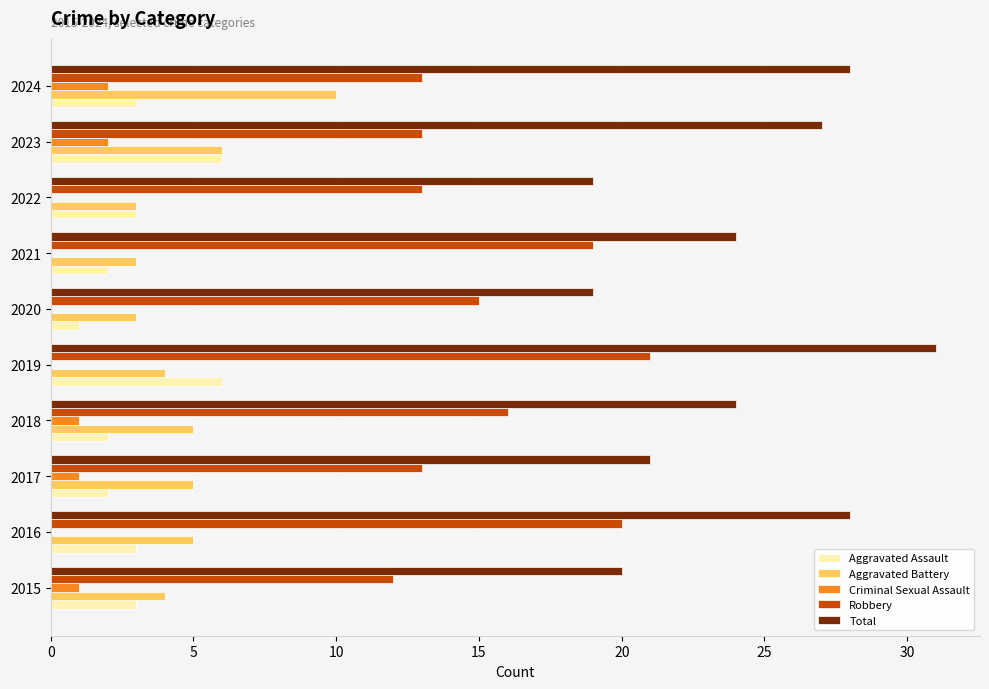

Which series has the largest range (max minus min)?

Total